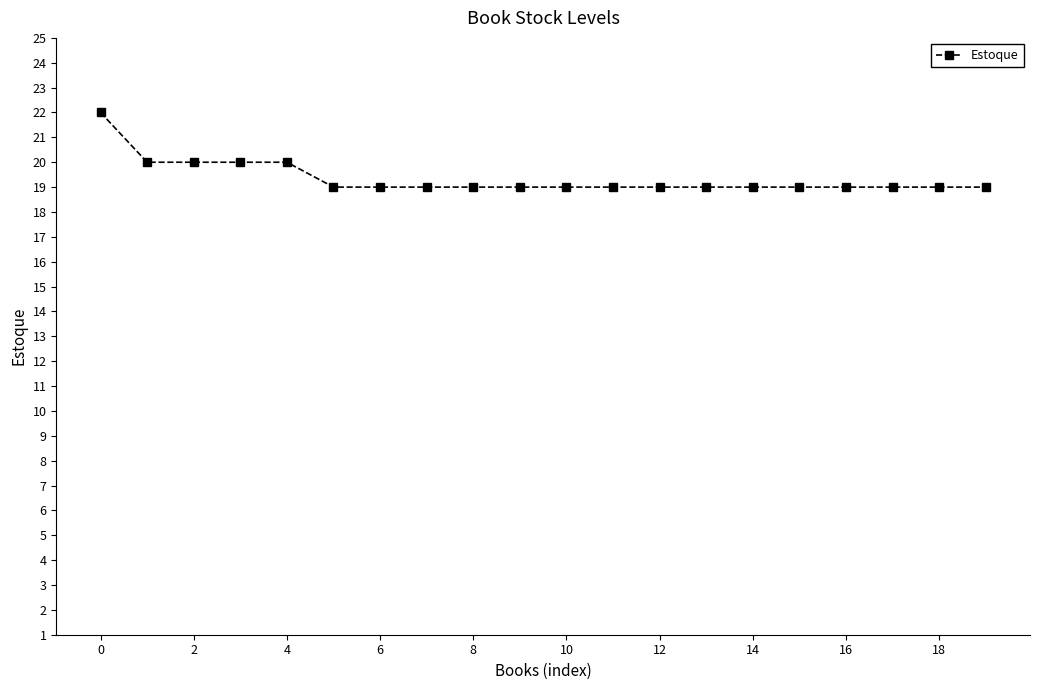

What is the maximum value shown in the chart?

22